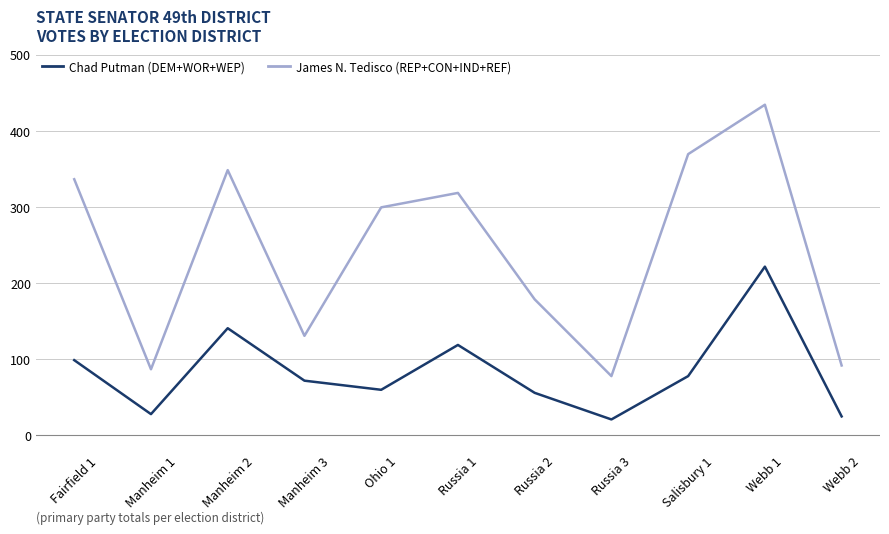

Where is James N. Tedisco (REP+CON+IND+REF) nearest to the value 255?

Ohio 1